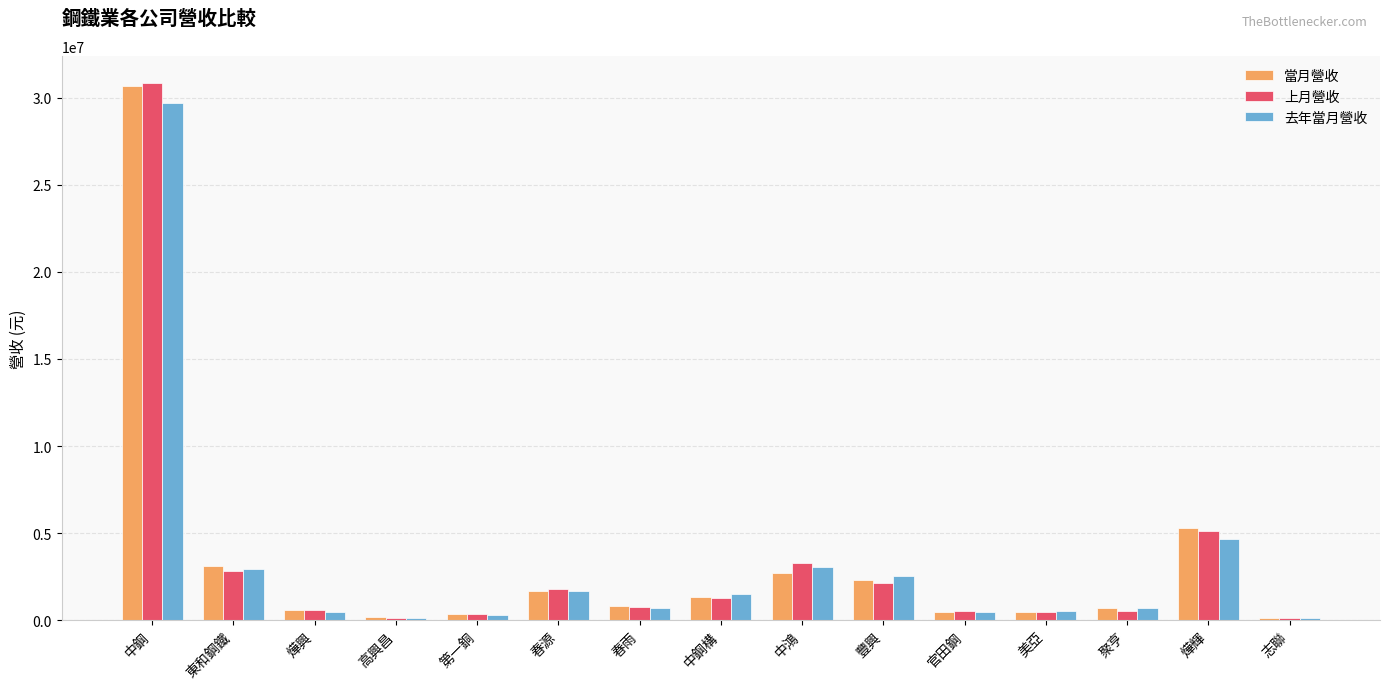

Between 中鋼 and 春雨, which series saw the biggest shift?

上月營收